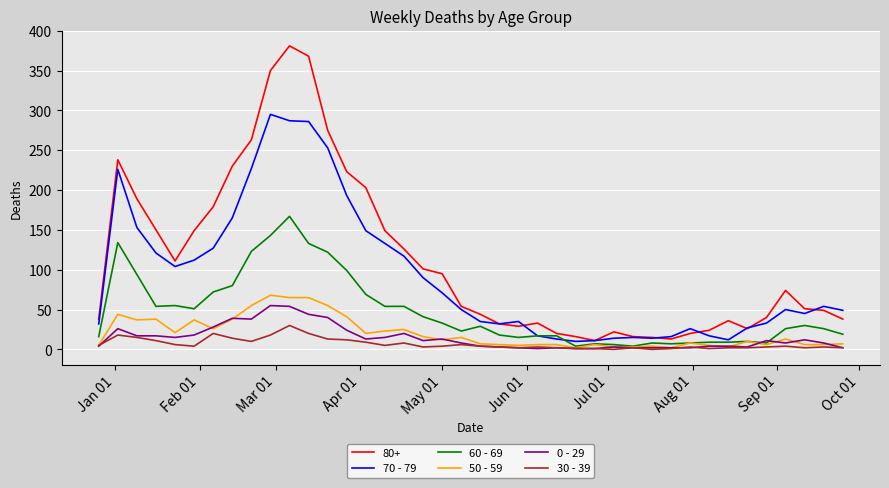

Which series has the largest total across all categories?

80+